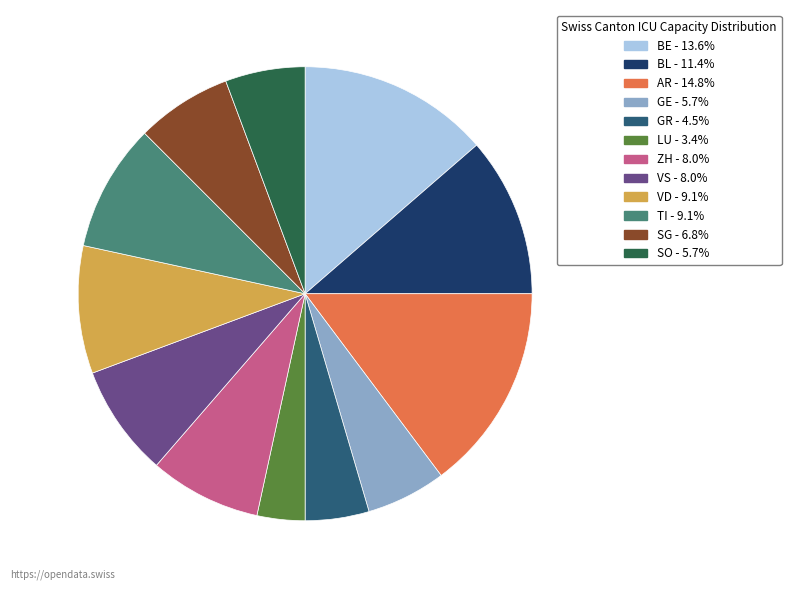

What is the ratio of the value at VD - 9.1% to the value at VS - 8.0%?

1.1